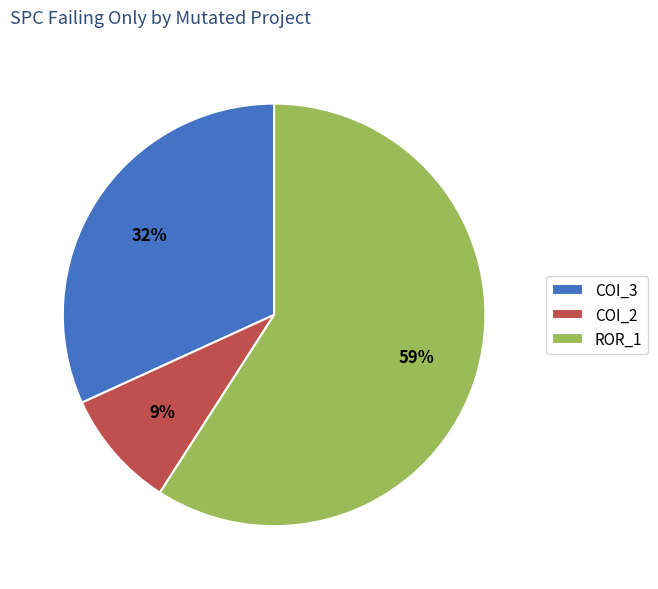

Which slice is the largest?

ROR_1